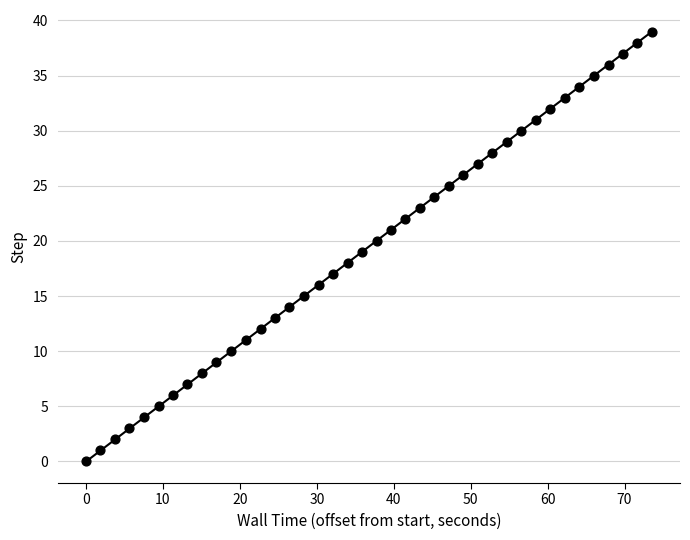

What is the range of Y values (max minus min)?

39